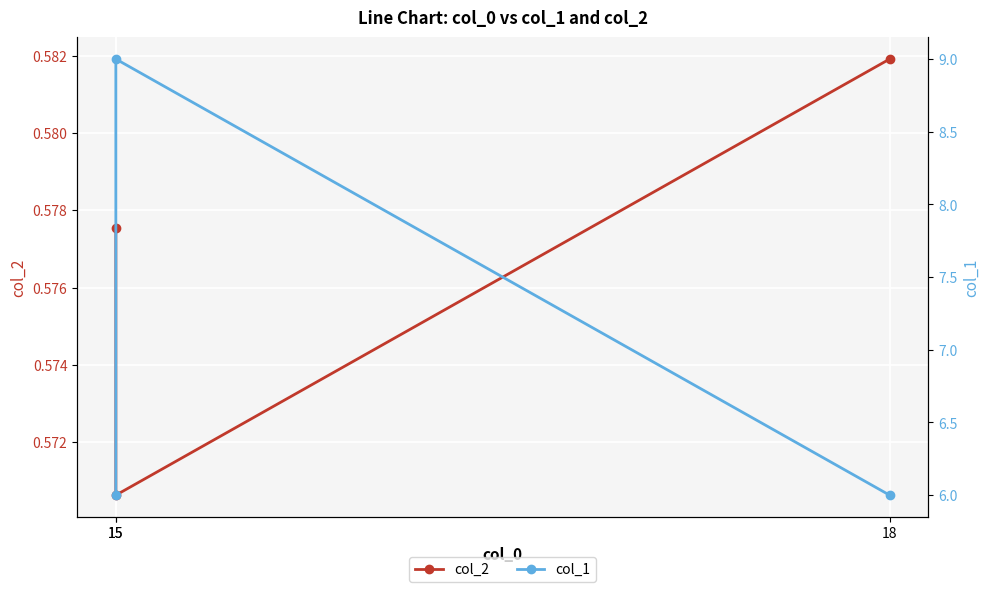

Reading left to right, what are all the values shown in this chart?

col_2: 0.6	0.6	0.6
col_1: 6.0	9.0	6.0